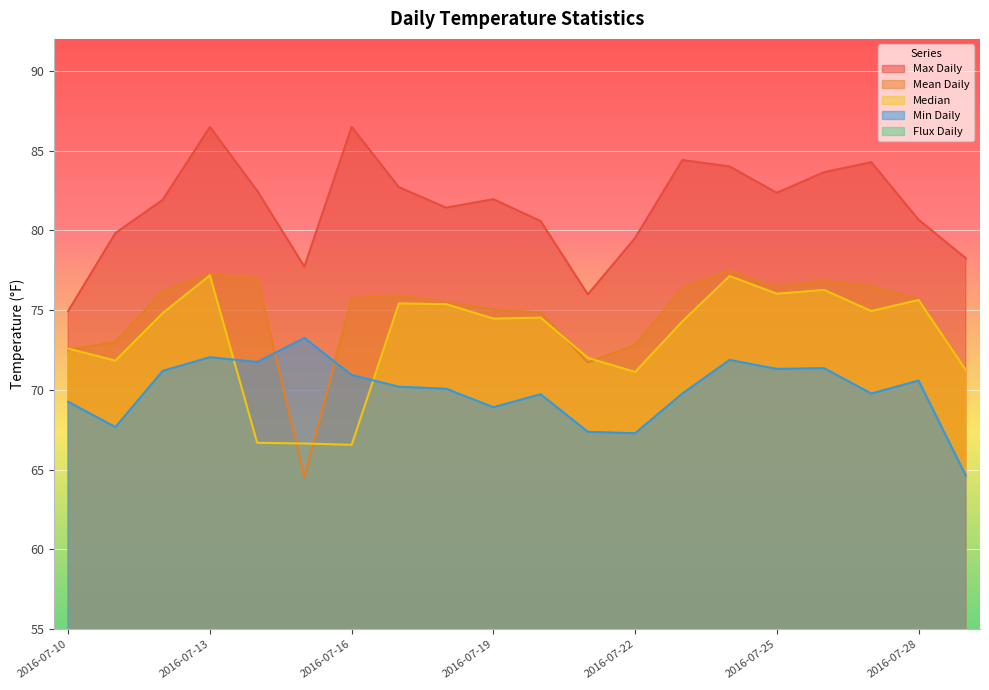

List the series in order of their peak value, lowest first.

Flux Daily, Min Daily, Median, Mean Daily, Max Daily